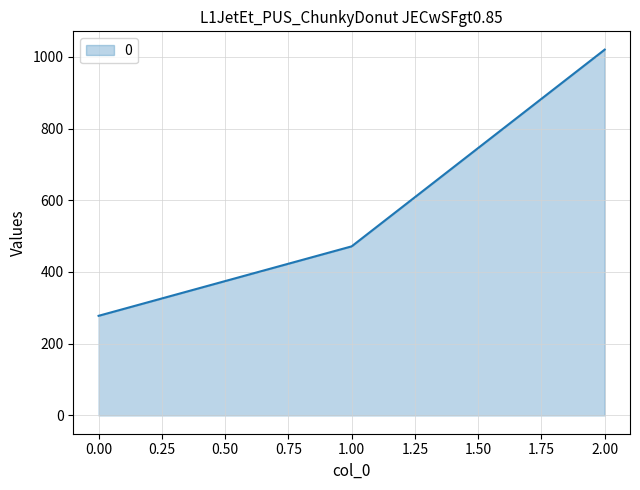

Is it true that the value at 2.00 is 1020.0?

True